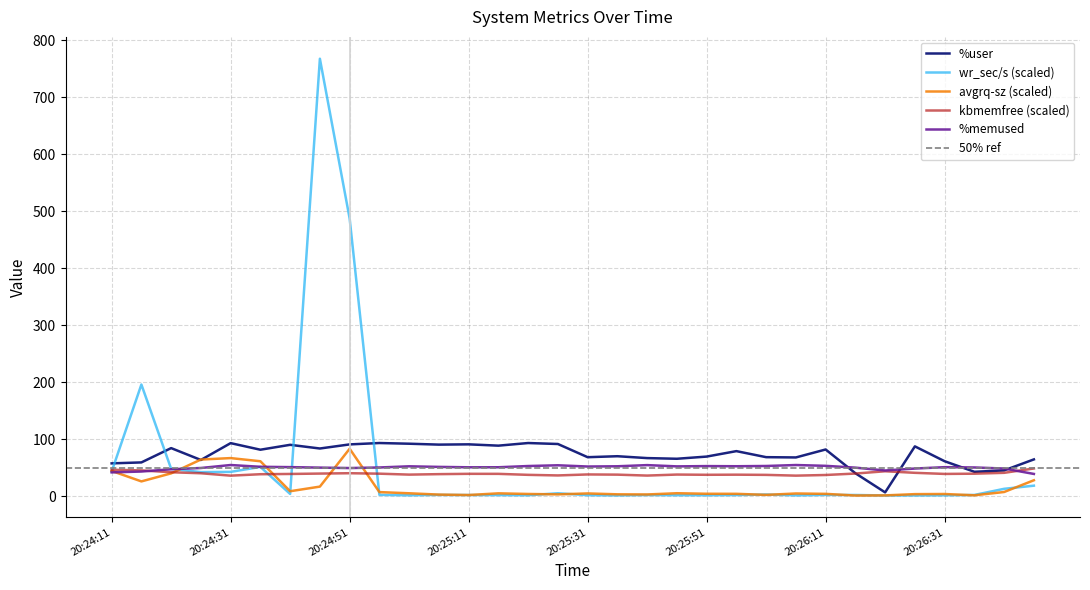

What position from the left is 20:24:56?

10